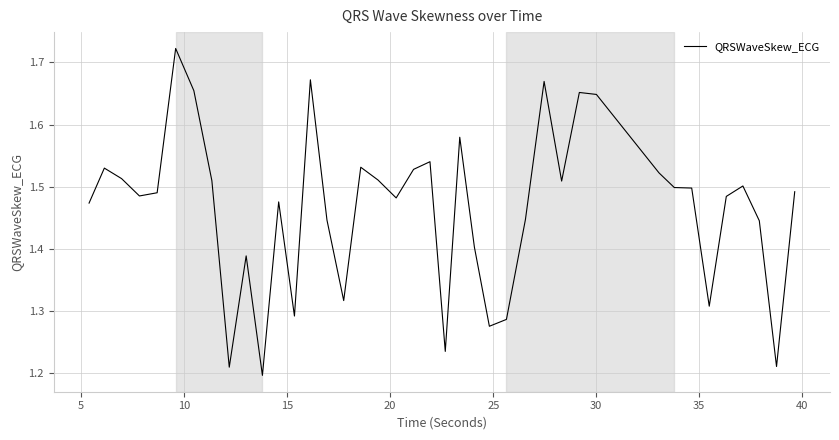

What is the difference between the maximum and minimum values?

0.5